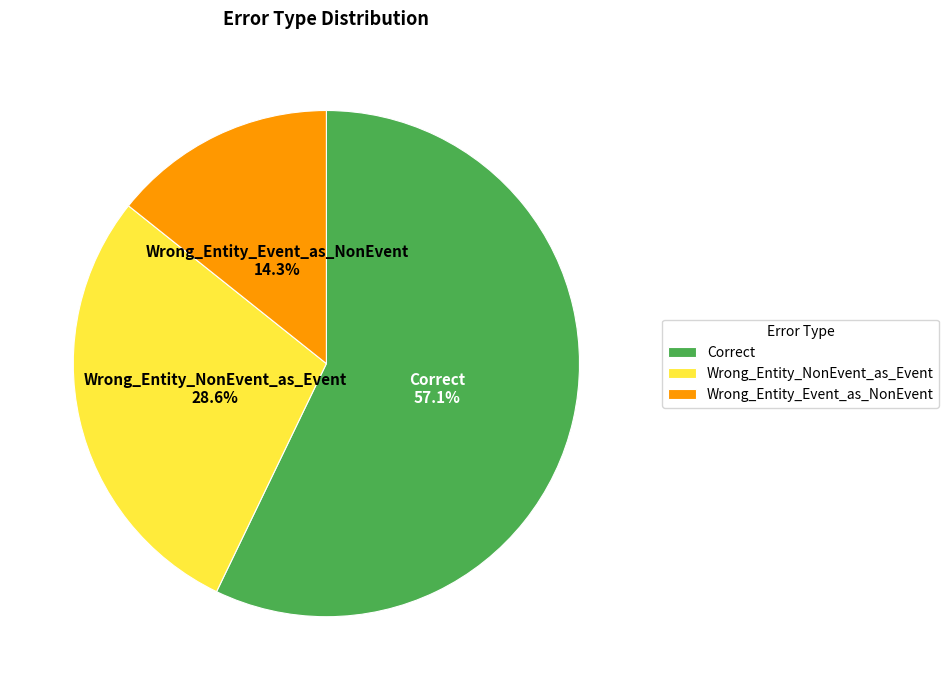

True or false: Correct accounts for 57% of the total.

True